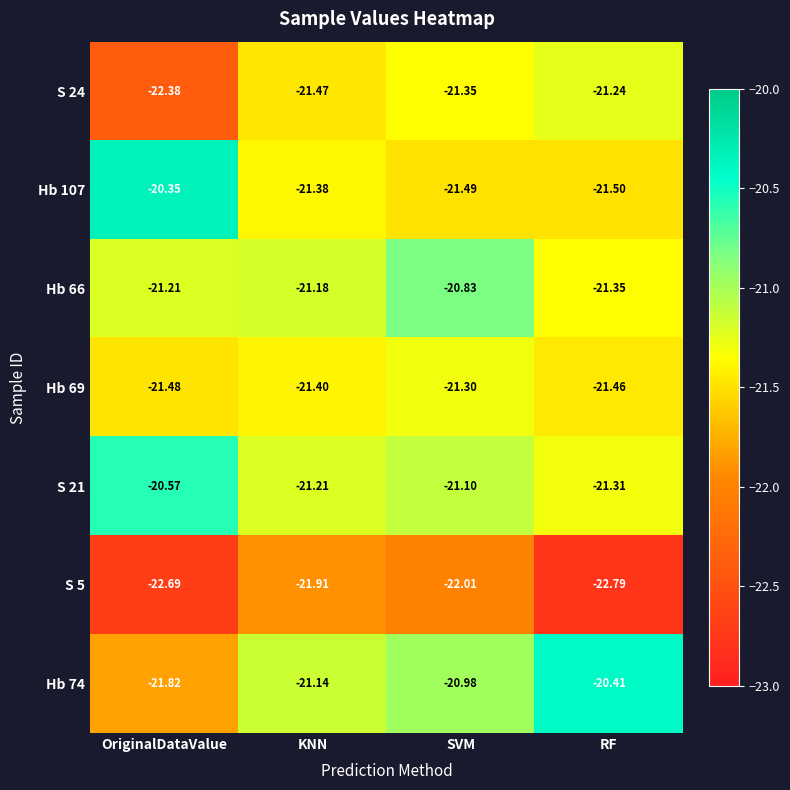

How many data points does each series have?

4